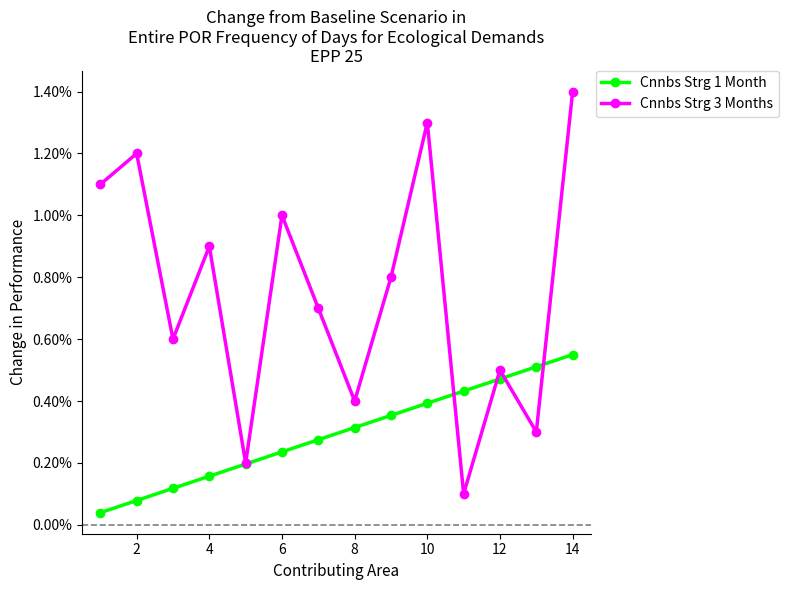

What are all the series names shown in the legend?

Cnnbs Strg 1 Month, Cnnbs Strg 3 Months